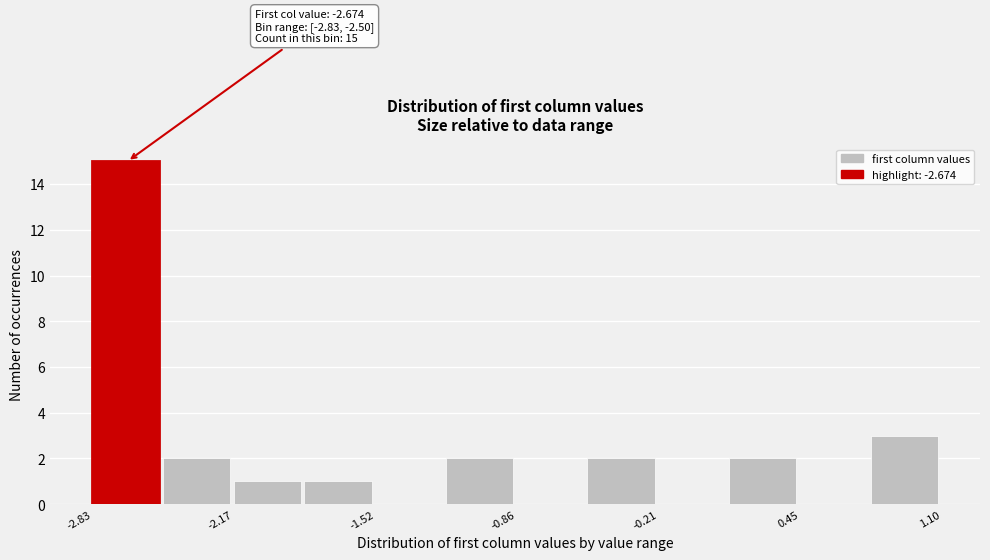

Read against the x-axis, roughly where is the centre of the tallest bar?

-2.7